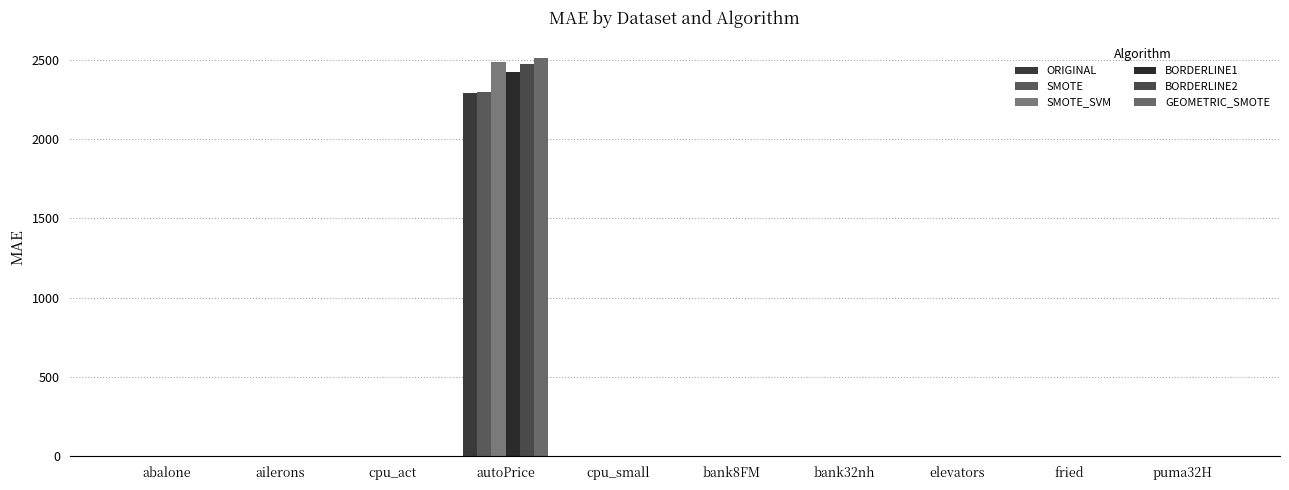

List the labels in order of BORDERLINE2 value, largest first.

autoPrice, cpu_act, cpu_small, fried, abalone, bank32nh, bank8FM, puma32H, elevators, ailerons